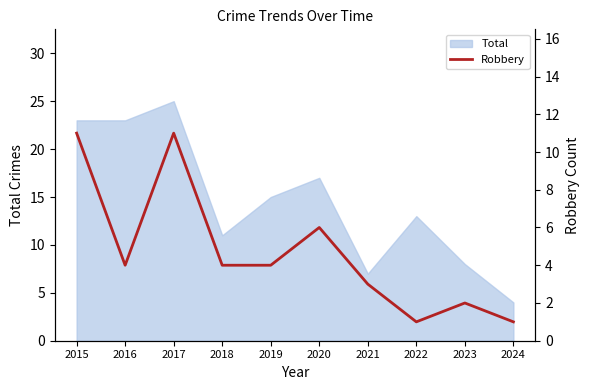

Which category has the highest value in the Total series?

2017